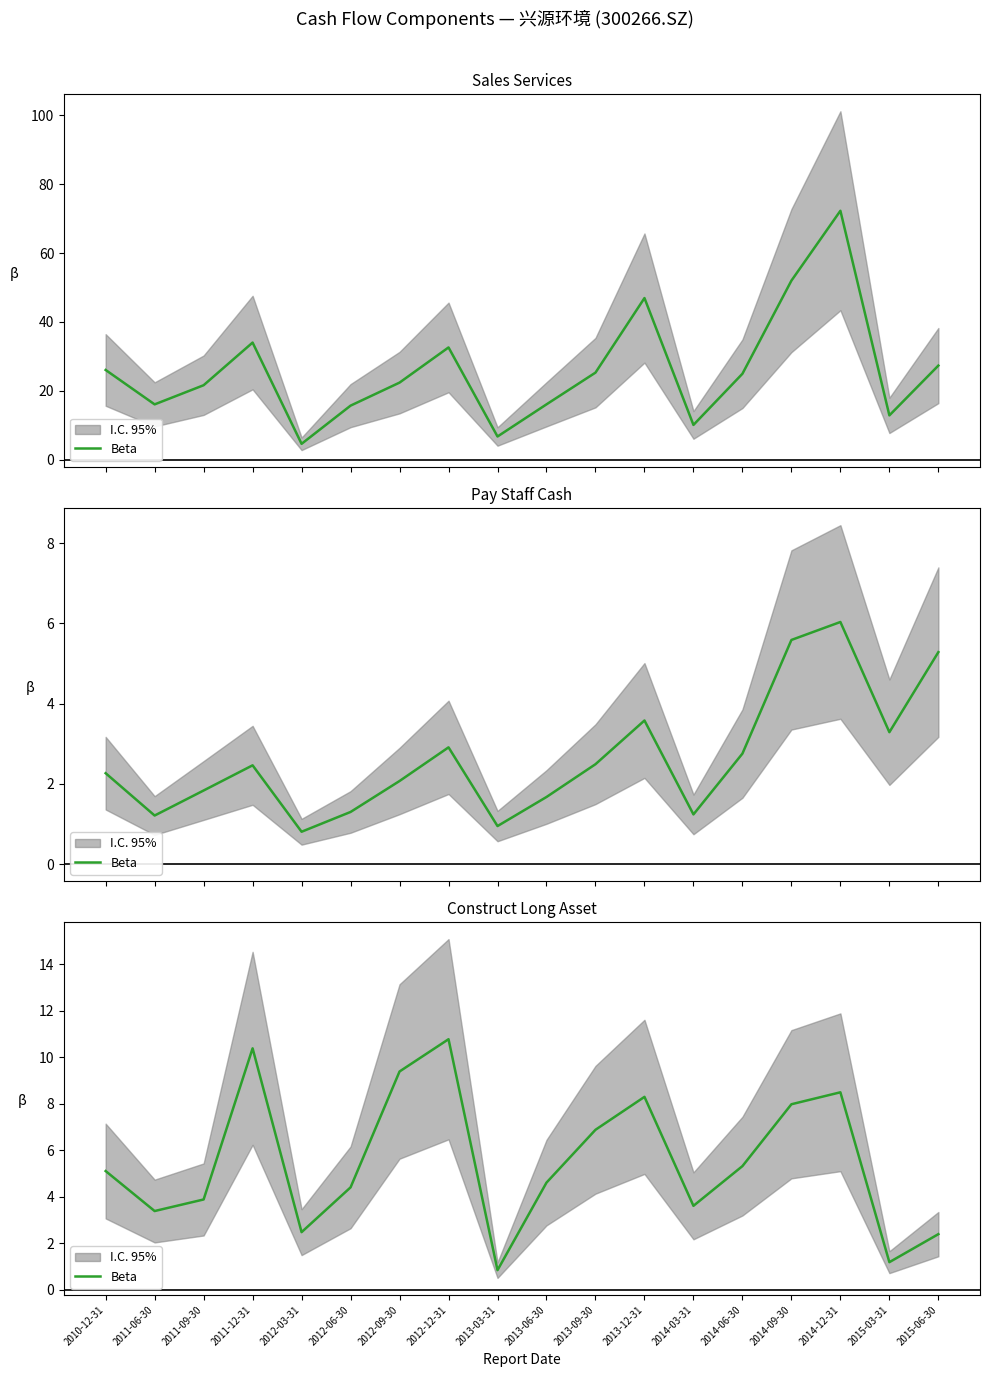

What position from the right is 2014-03-31?

6